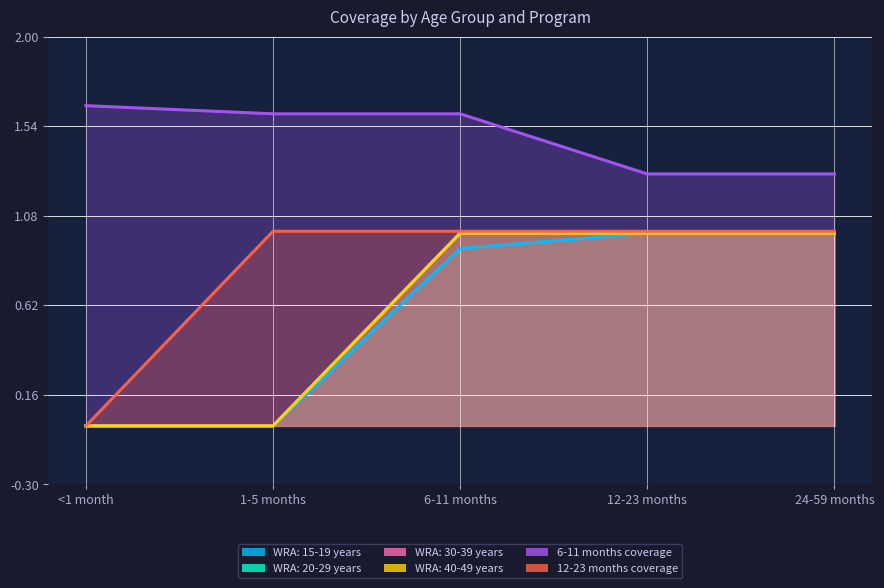

Reading left to right, transcribe all the data shown in this chart.

WRA: 15-19 years: <1 month=0.0	1-5 months=0.0	6-11 months=0.9	12-23 months=1.0	24-59 months=1.0
WRA: 20-29 years: <1 month=0.0	1-5 months=0.0	6-11 months=1.0	12-23 months=1.0	24-59 months=1.0
WRA: 30-39 years: <1 month=0.0	1-5 months=0.0	6-11 months=1.0	12-23 months=1.0	24-59 months=1.0
WRA: 40-49 years: <1 month=0.0	1-5 months=0.0	6-11 months=1.0	12-23 months=1.0	24-59 months=1.0
6-11 months coverage: <1 month=1.6	1-5 months=1.6	6-11 months=1.6	12-23 months=1.3	24-59 months=1.3
12-23 months coverage: <1 month=0.0	1-5 months=1.0	6-11 months=1.0	12-23 months=1.0	24-59 months=1.0